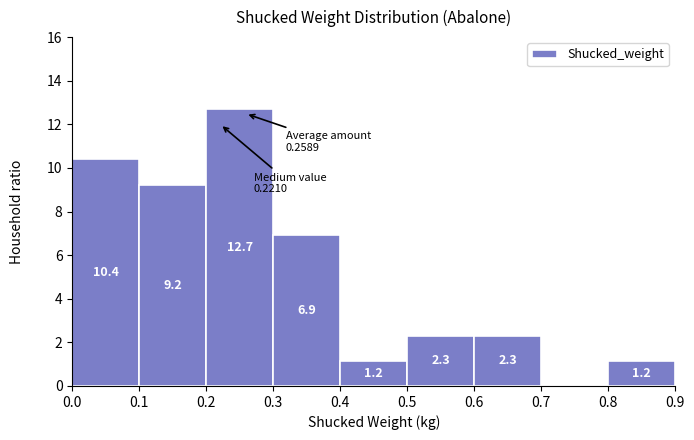

Which range on the x-axis has the tallest bar?

0.2 to 0.3